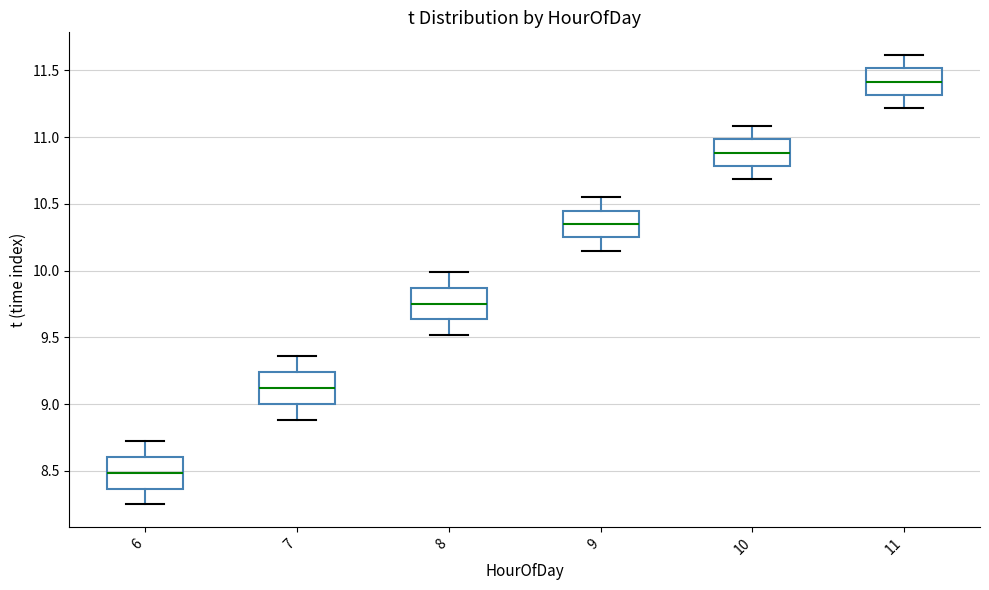

Where is the upper edge of the box at x = 11 on the y-axis? The values are not printed on the chart, so give them approximately, as read against the axis.

11.50